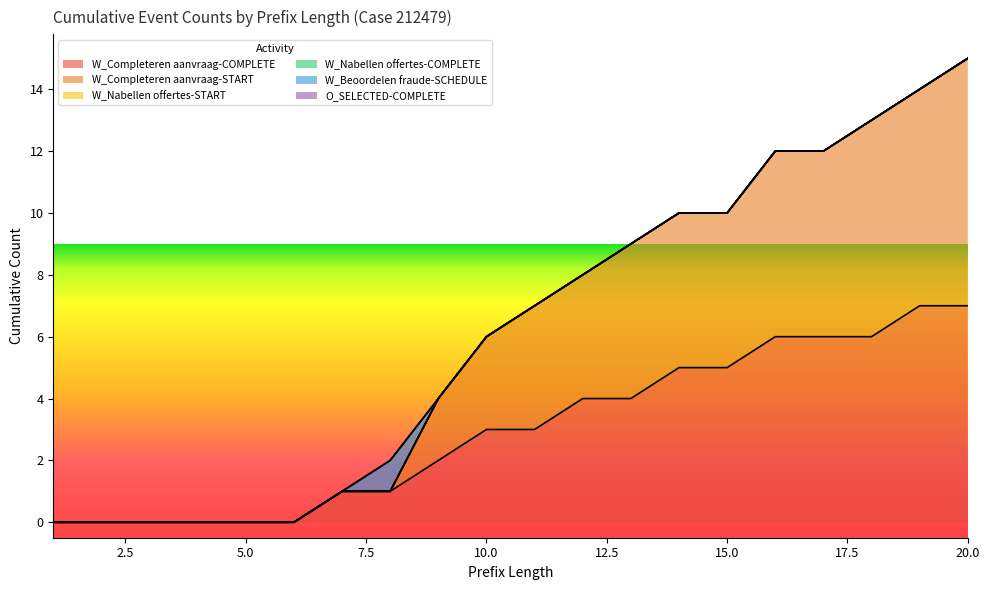

Between 4 and 14, which series saw the biggest shift?

W_Completeren aanvraag-COMPLETE